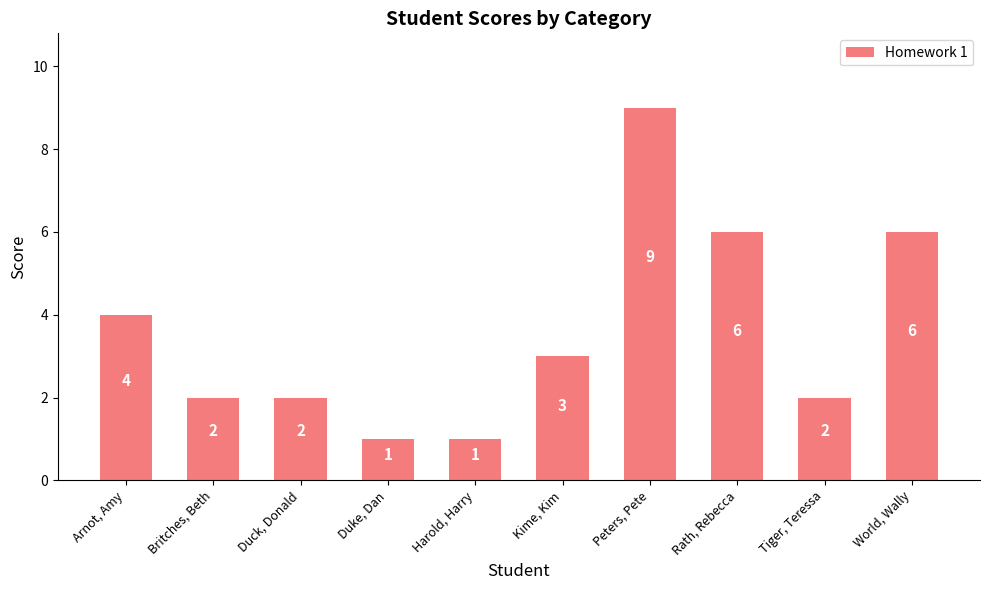

What position from the left is Peters, Pete?

7